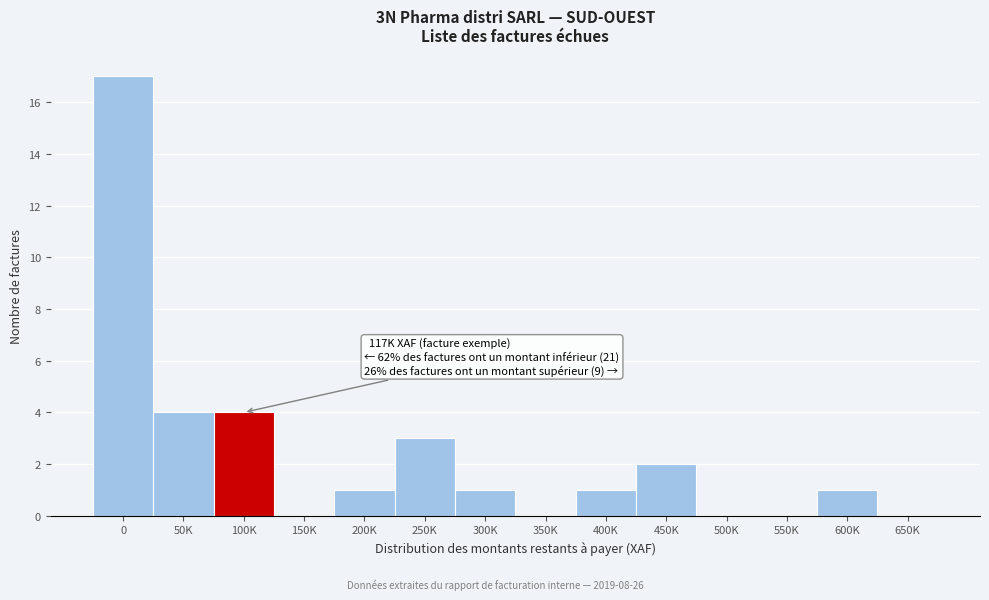

Reading left to right, list all the values displayed in this chart.

0=17	50K=4	100K=4	150K=0	200K=1	250K=3	300K=1	350K=0	400K=1	450K=2	500K=0	550K=0	600K=1	650K=0